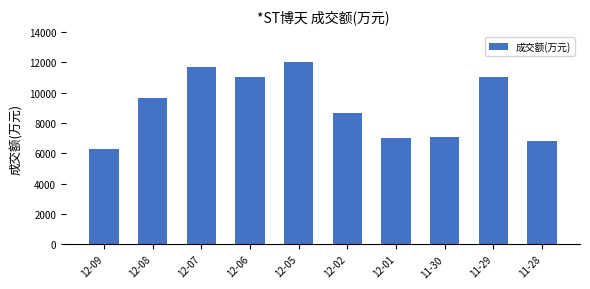

Count the number of categories in the chart.

10